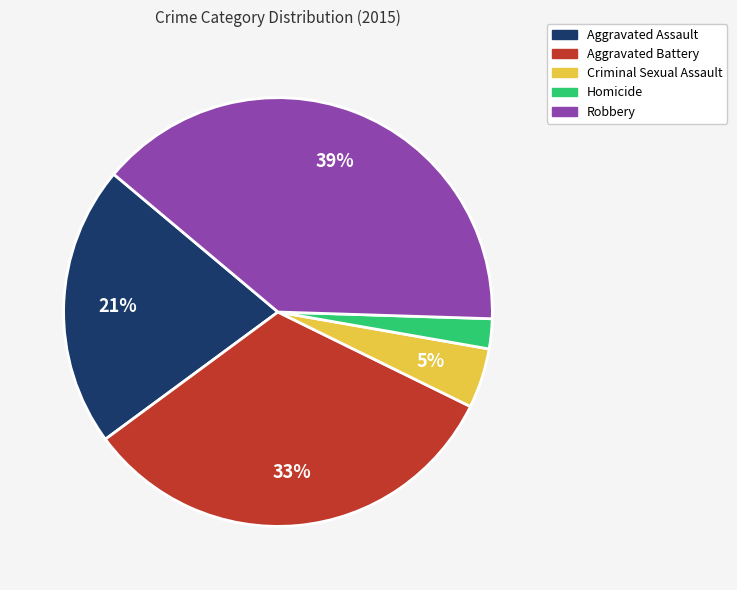

Is there a majority slice in this chart?

No